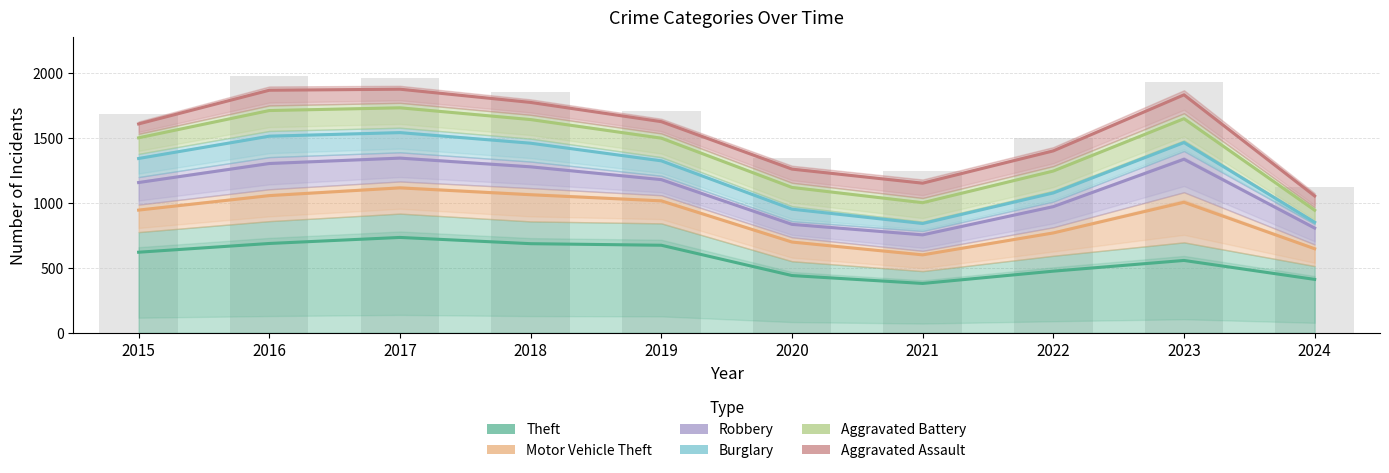

At which label is Burglary closest to 109?

2020